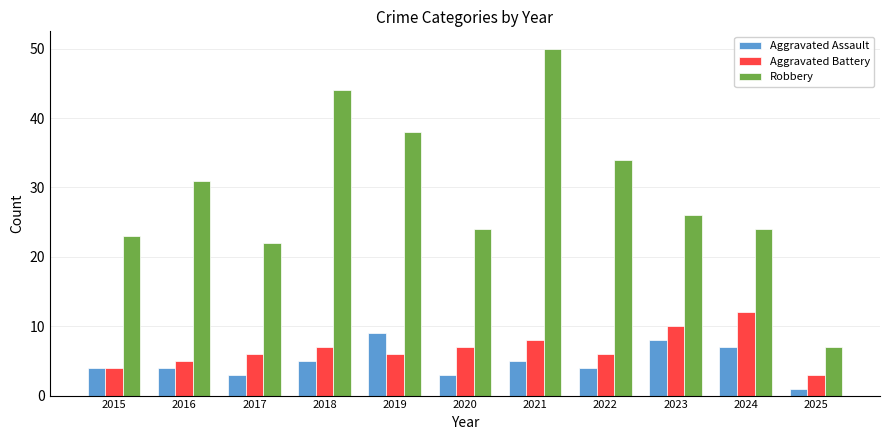

The value of Aggravated Assault at 2018 is 5. True or false?

True